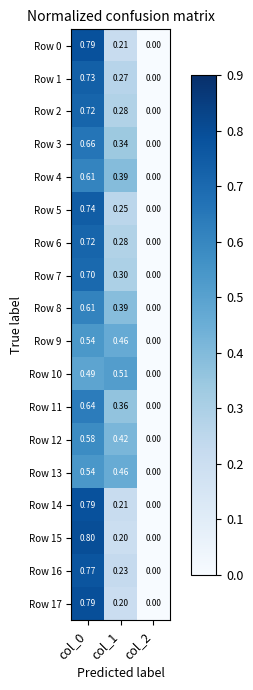

Is the value of Row 12 at col_0 greater than the value of Row 8 at col_2?

Yes